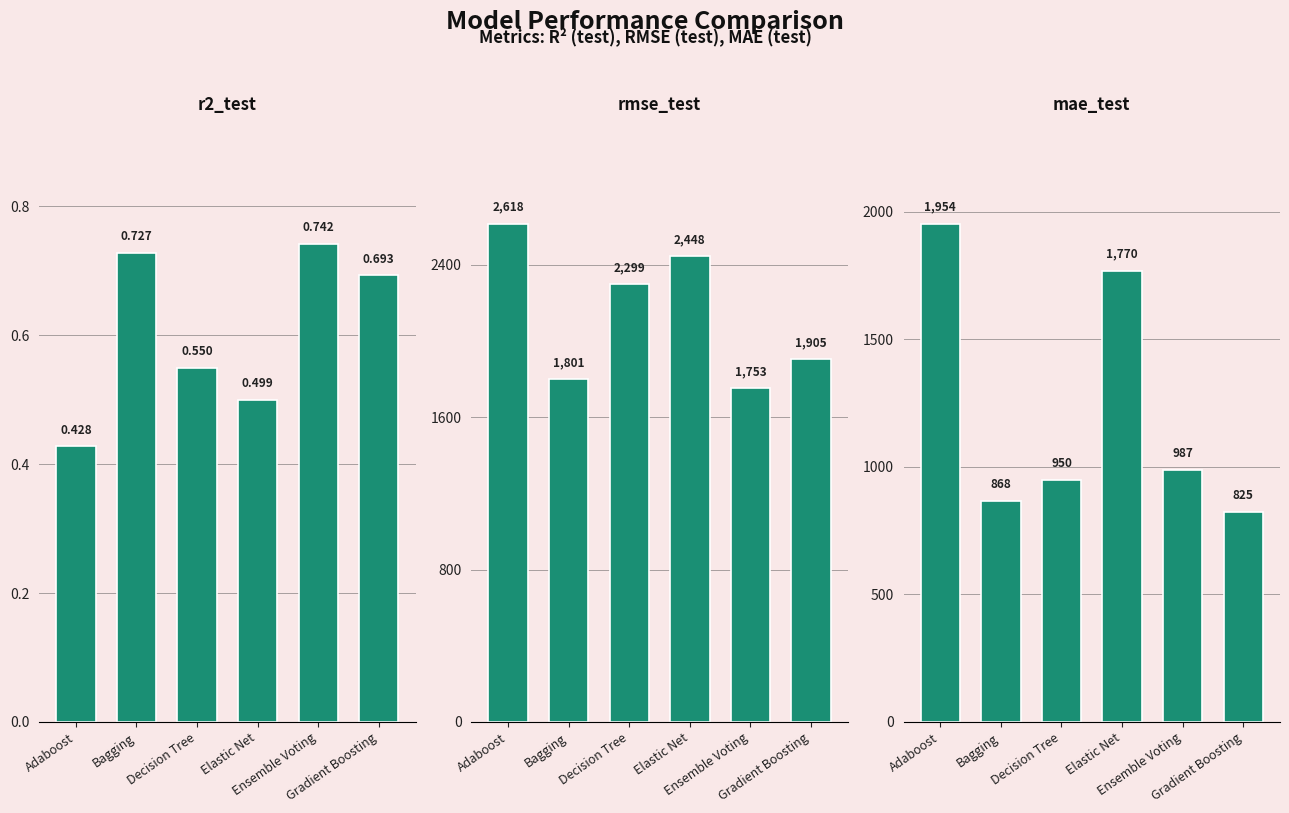

What is the label of the 1st bar from the right?

Gradient Boosting